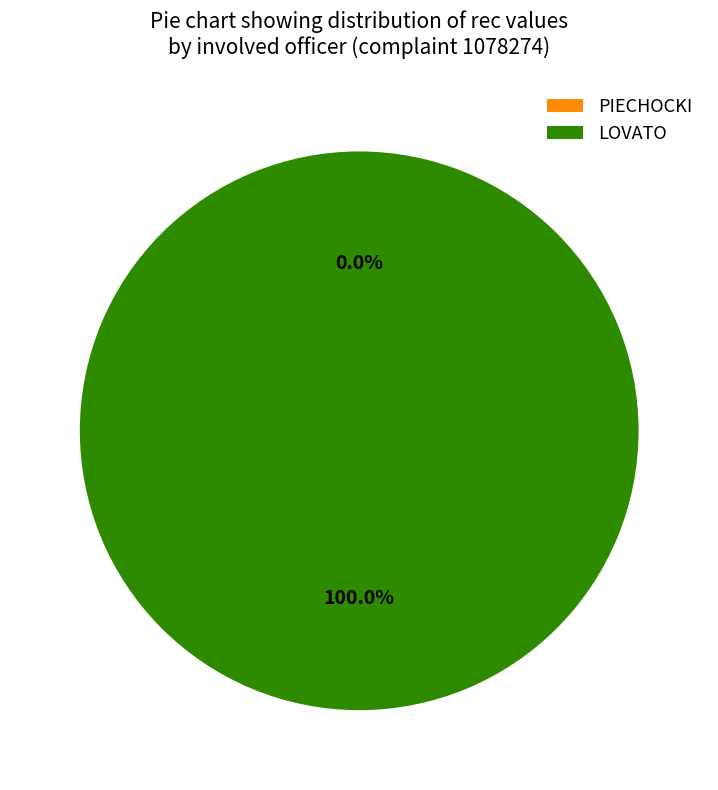

What is the total percentage of LOVATO and PIECHOCKI?

100.0%